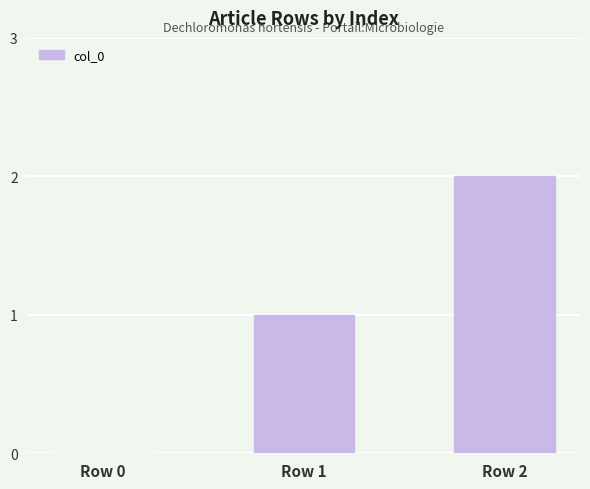

At which category does the chart reach its peak across all series?

Row 2